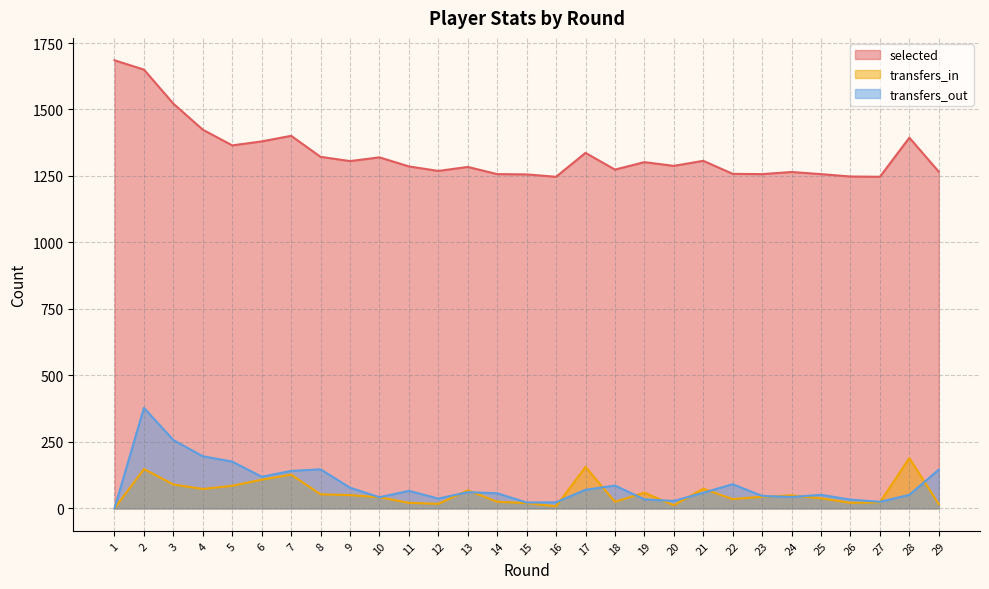

How many interior local valleys does the transfers_in series have?

7